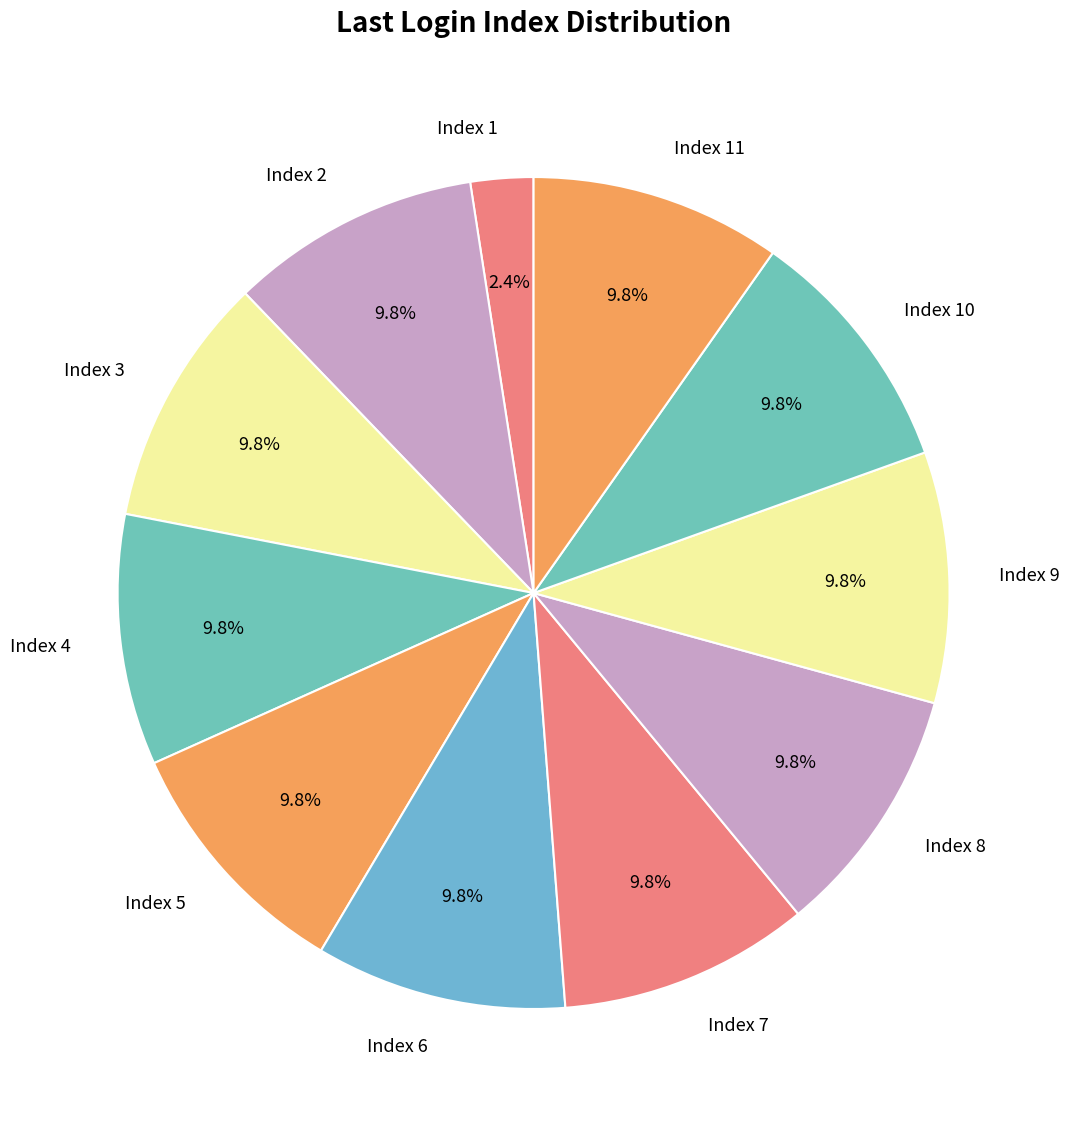

What is the smallest slice in the pie chart?

Index 1